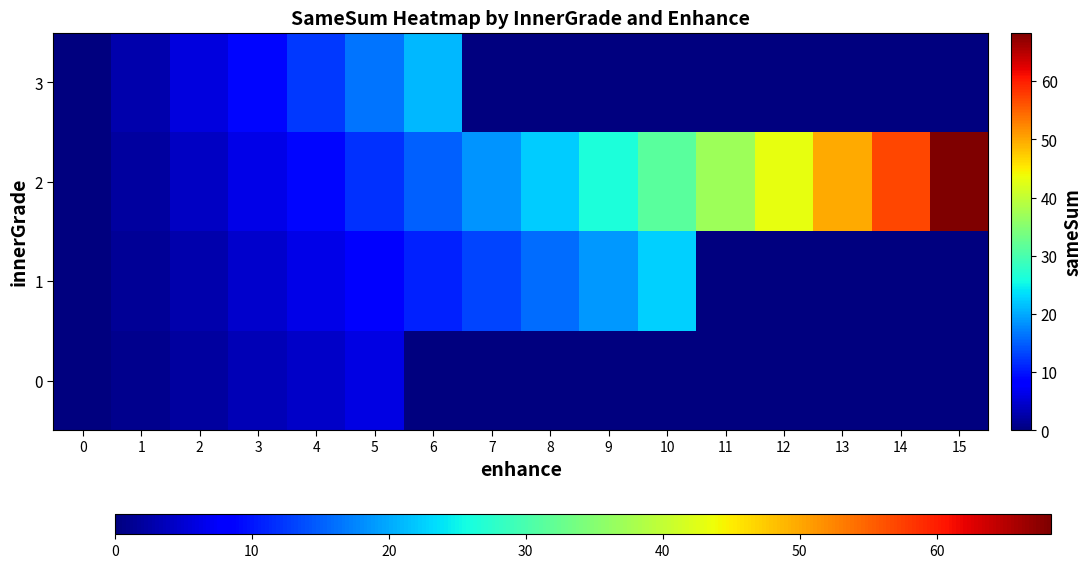

Rank the series by their maximum value, from highest to lowest.

2, 1, 3, 0